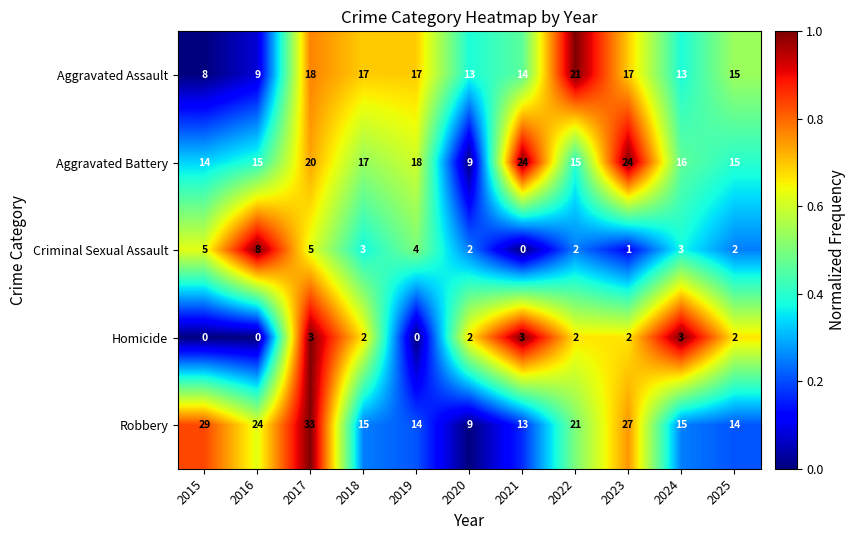

Count the Criminal Sexual Assault values in the range 2 to 5.

8